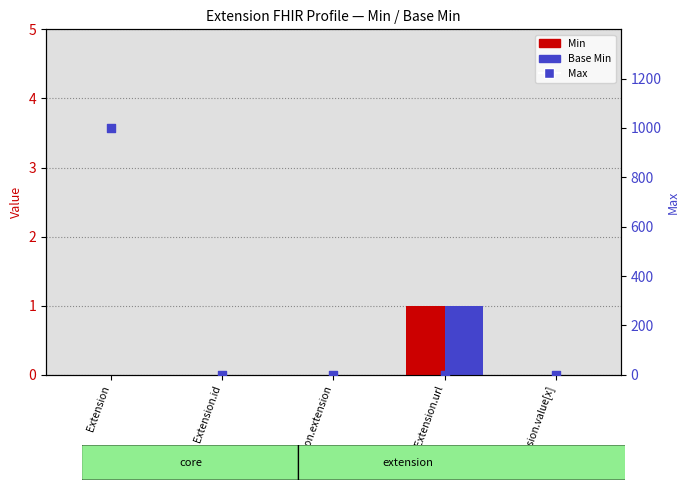

Which series contains the lowest Y value?

Min